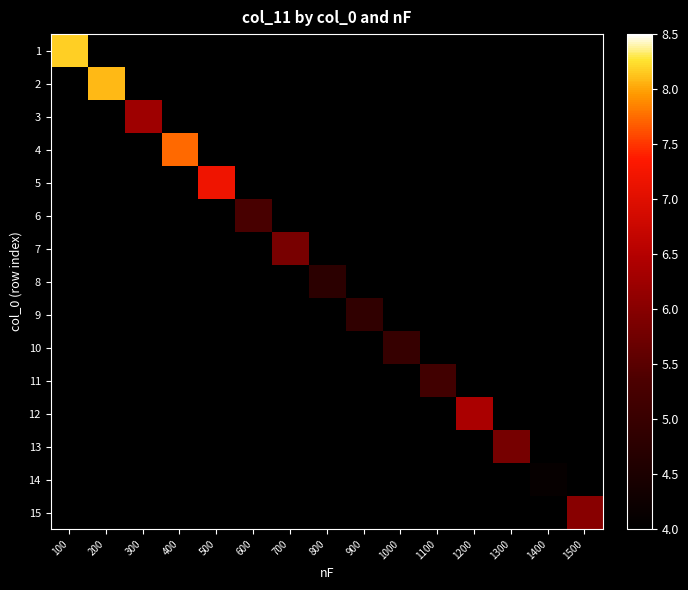

Count the number of data series in this chart.

15